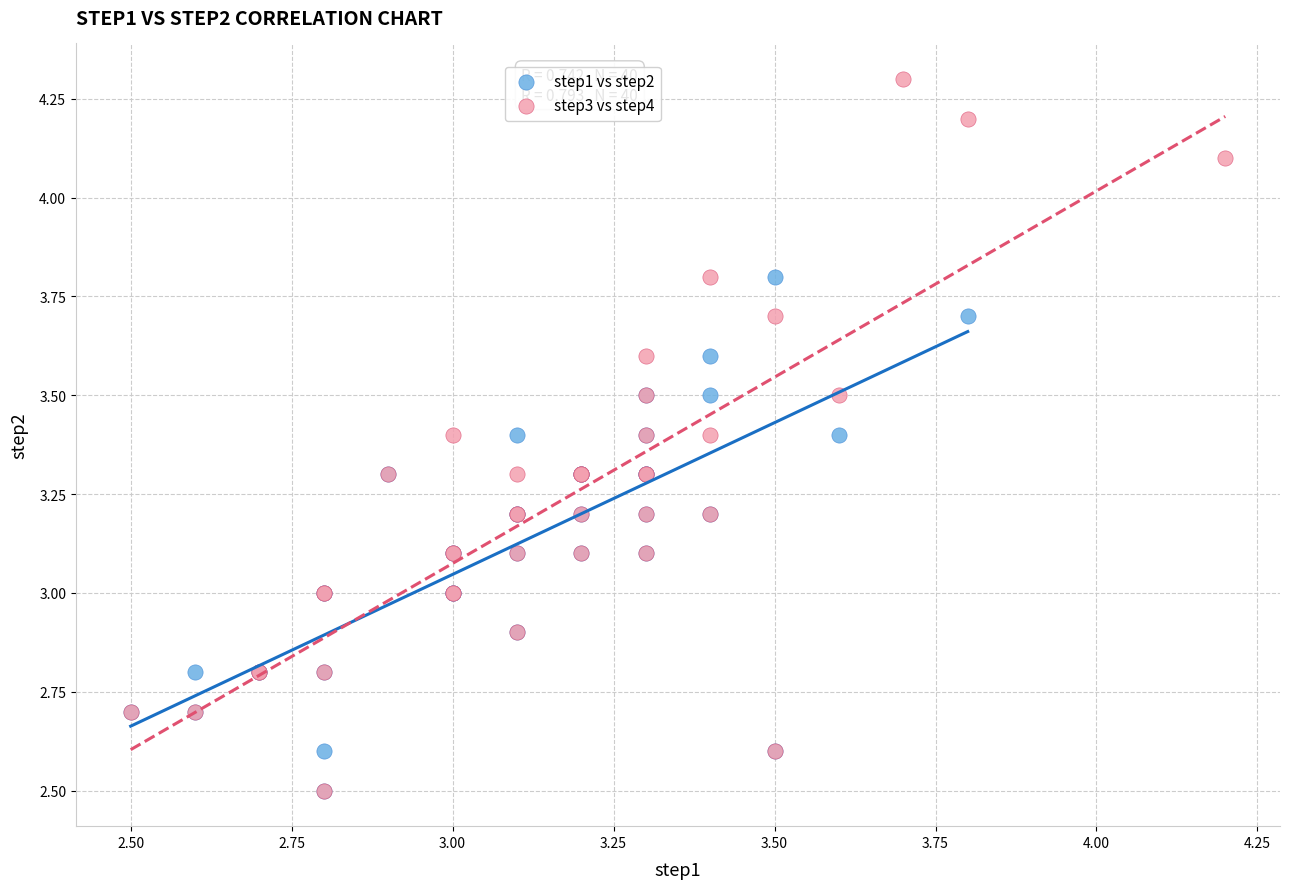

Which series has the widest spread of Y values?

step3 vs step4